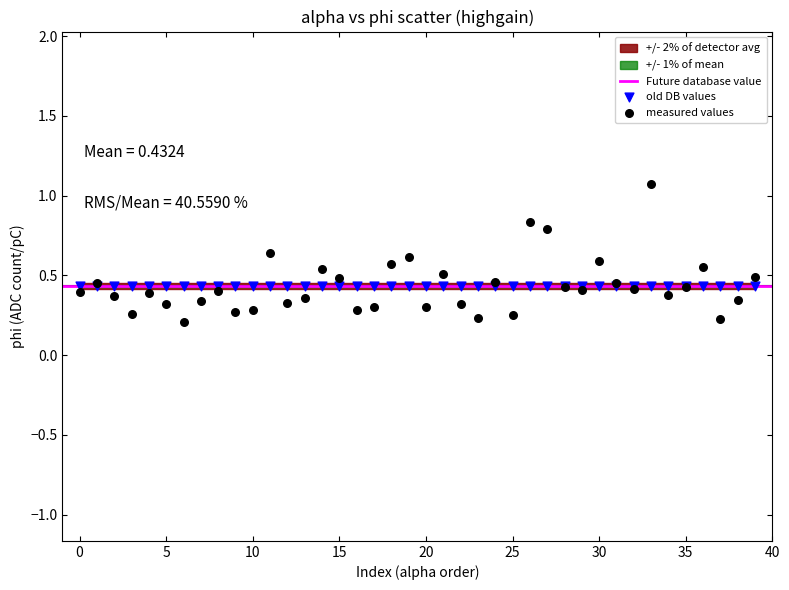

Which series reaches the maximum Y coordinate?

measured values